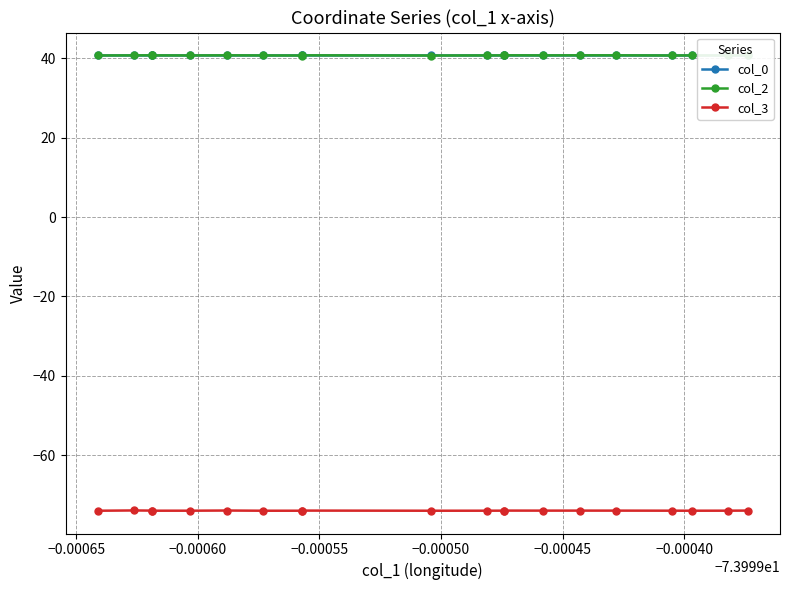

Reading left to right, transcribe all the data shown in this chart.

col_0: 40.7	40.7	40.7	40.7	40.7	40.7	40.7	40.7	40.7	40.7	40.7	40.7	40.7	40.7	40.7	40.7	40.7	40.7	40.7	40.7
col_2: 40.7	40.8	40.8	40.7	40.7	40.8	40.7	40.7	40.8	40.7	40.7	40.7	40.8	40.7	40.8	40.8	40.7	40.7	40.7	40.8
col_3: -74.0	-73.9	-74.0	-74.0	-74.0	-74.0	-74.0	-74.0	-74.0	-74.0	-74.0	-74.0	-74.0	-74.0	-74.0	-74.0	-74.0	-74.0	-74.0	-74.0